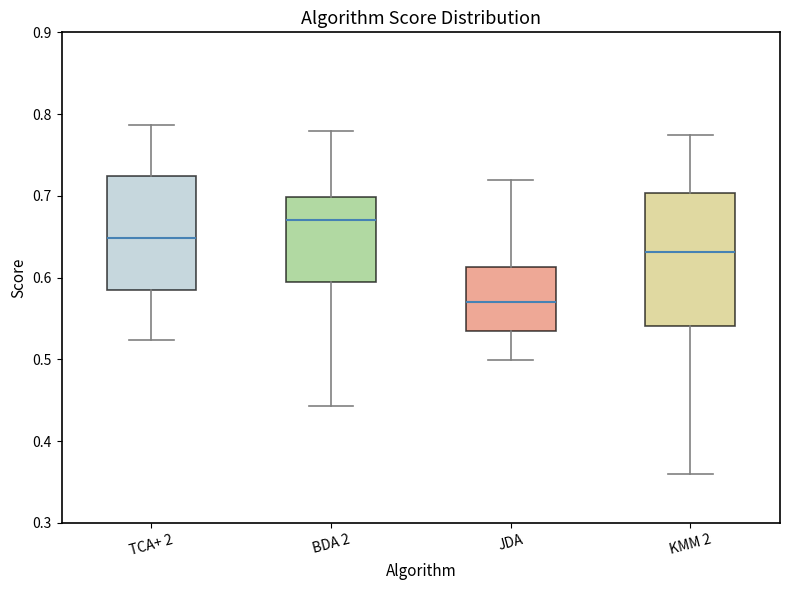

Which box's median line is the lowest?

JDA